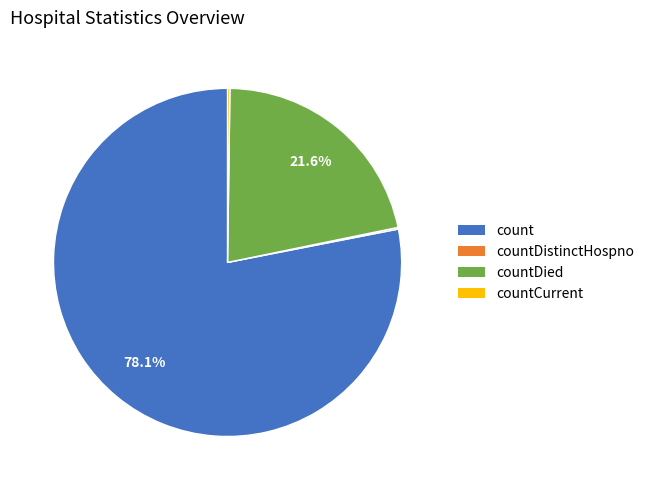

Does any single category account for the majority?

Yes